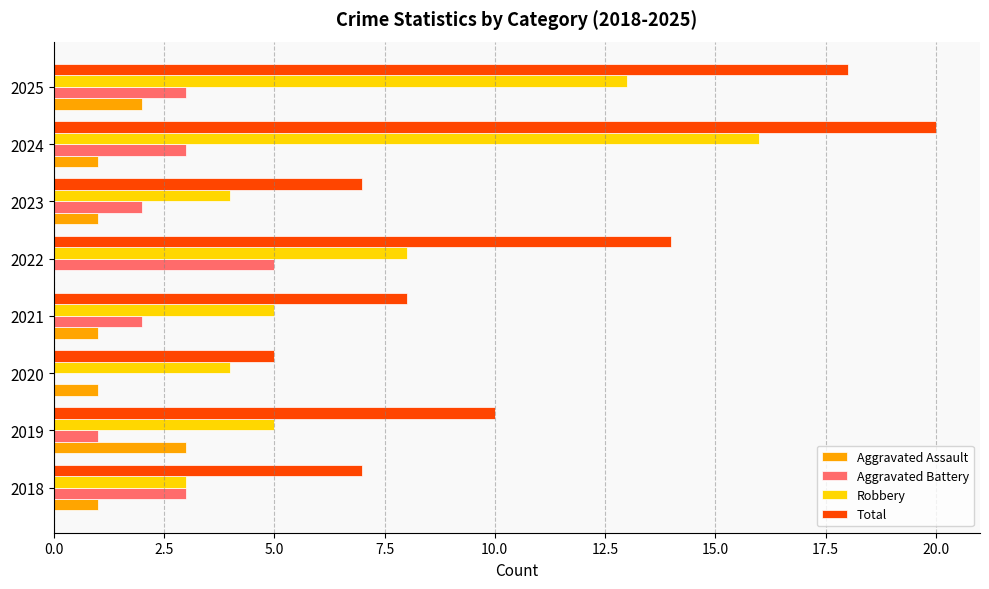

Which label corresponds to the largest value in the chart?

2024